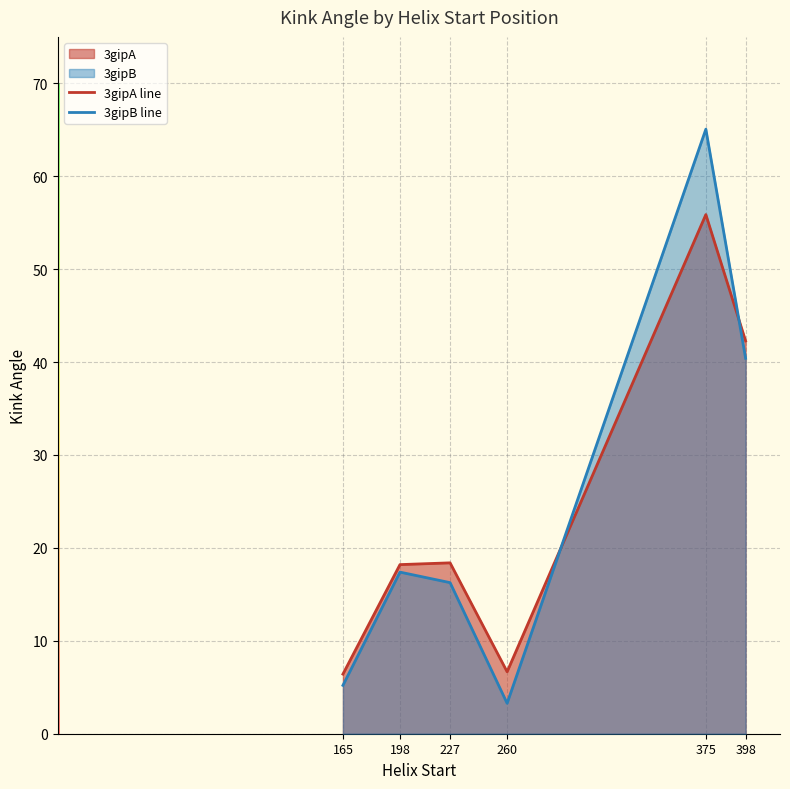

Where is 3gipB line nearest to the value 34?

398